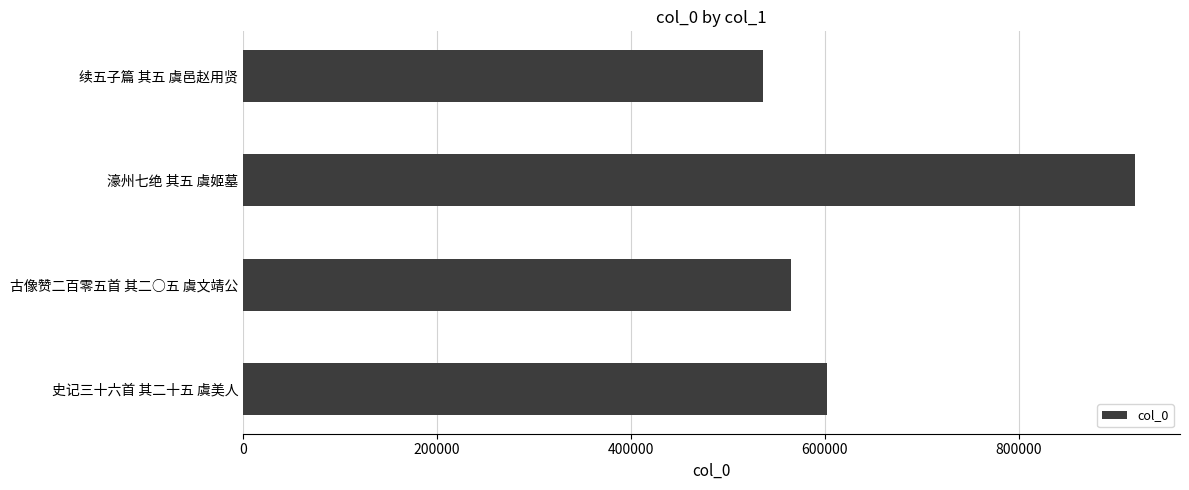

What value does the data have at 濠州七绝 其五 虞姬墓?

920386